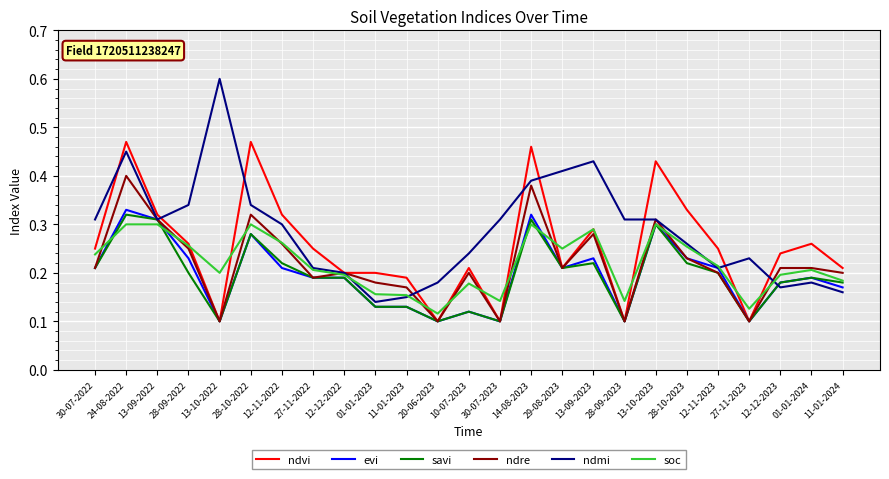

What position from the right is 27-11-2022?

18